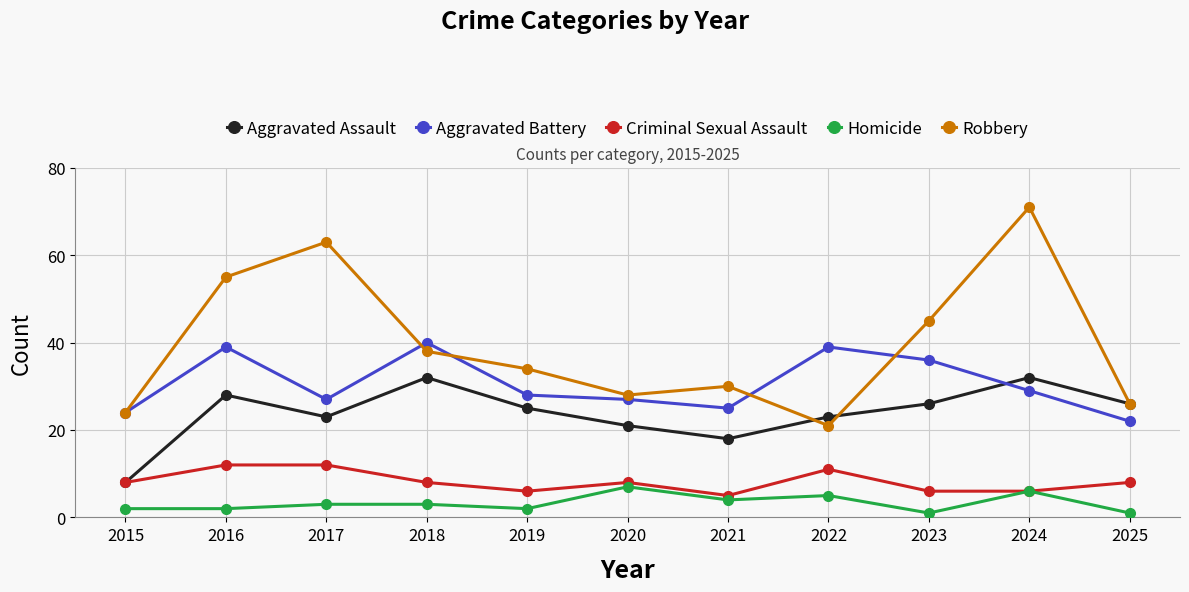

Which series has the largest total across all categories?

Robbery